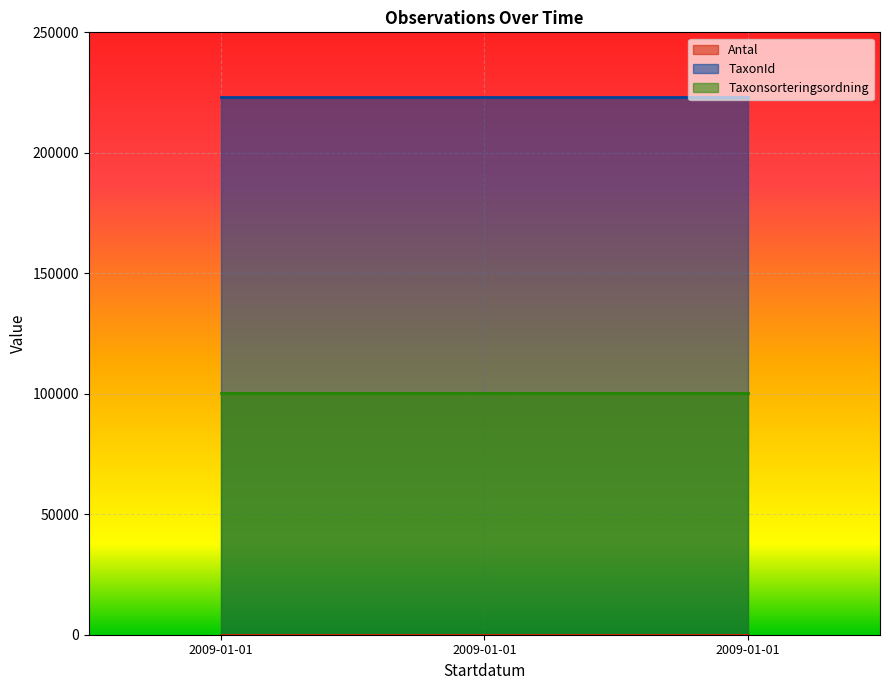

What is the greatest value displayed?

223246